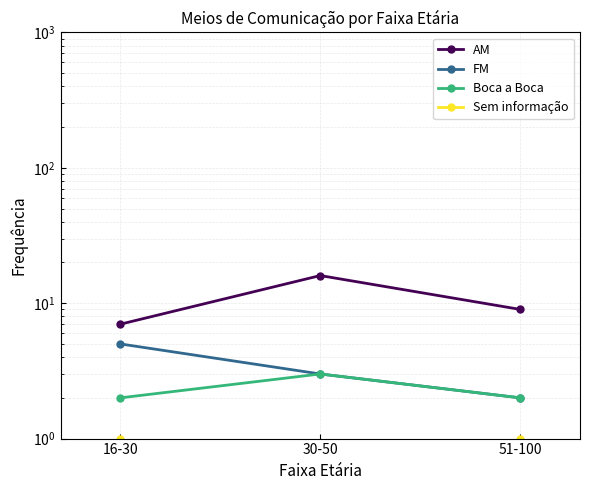

Reading left to right, extract all data points from this chart.

AM: 7	16	9
FM: 5	3	2
Boca a Boca: 2	3	2
Sem informação: 1	0	1